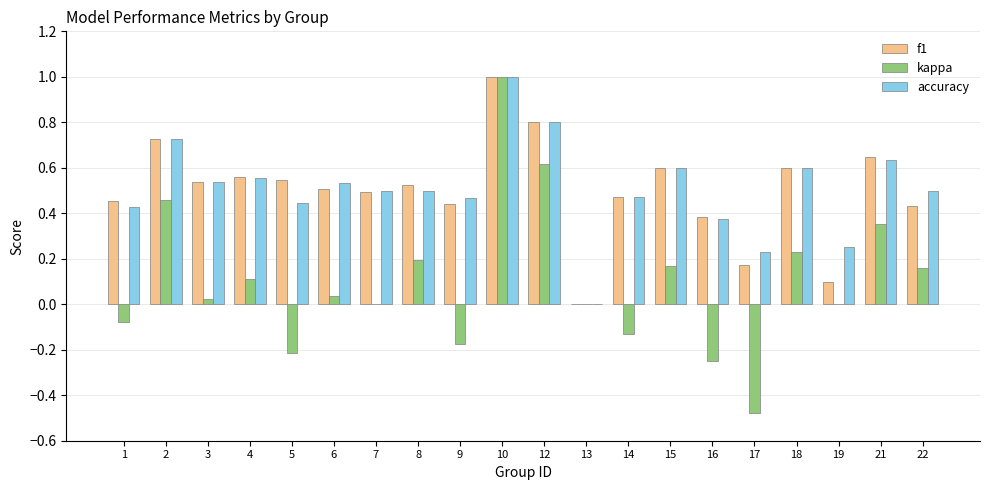

Is it true that kappa equals 0.6 at 12?

True